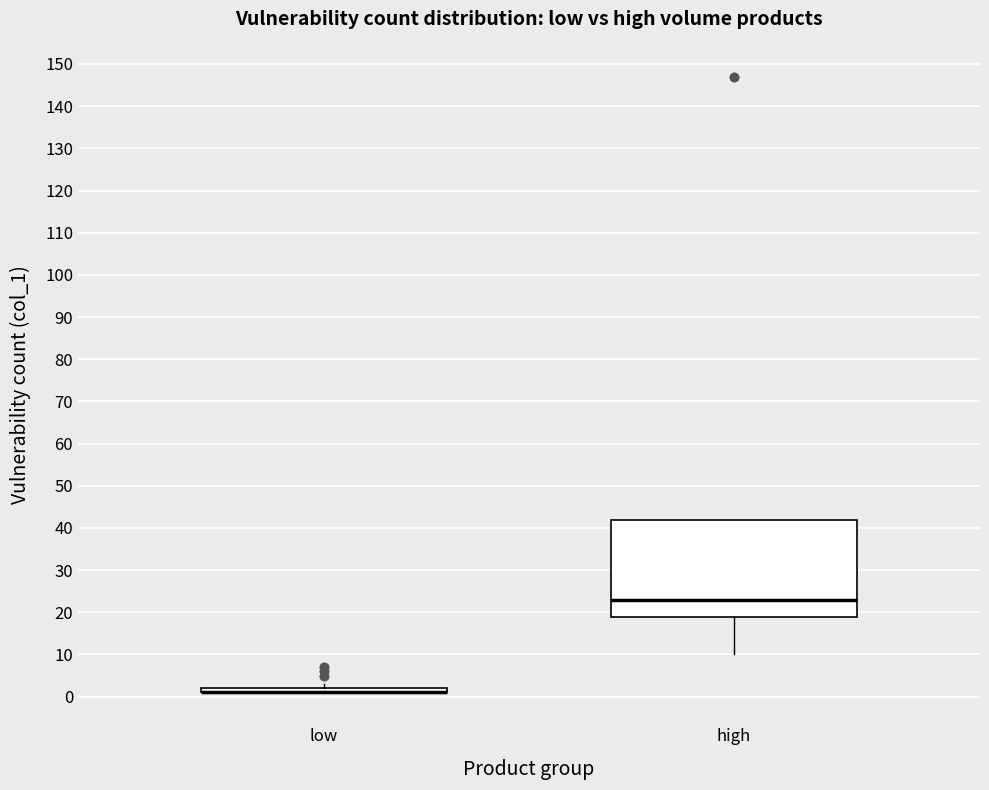

Comparing the boxes themselves (not the whiskers), which one is the tallest?

high